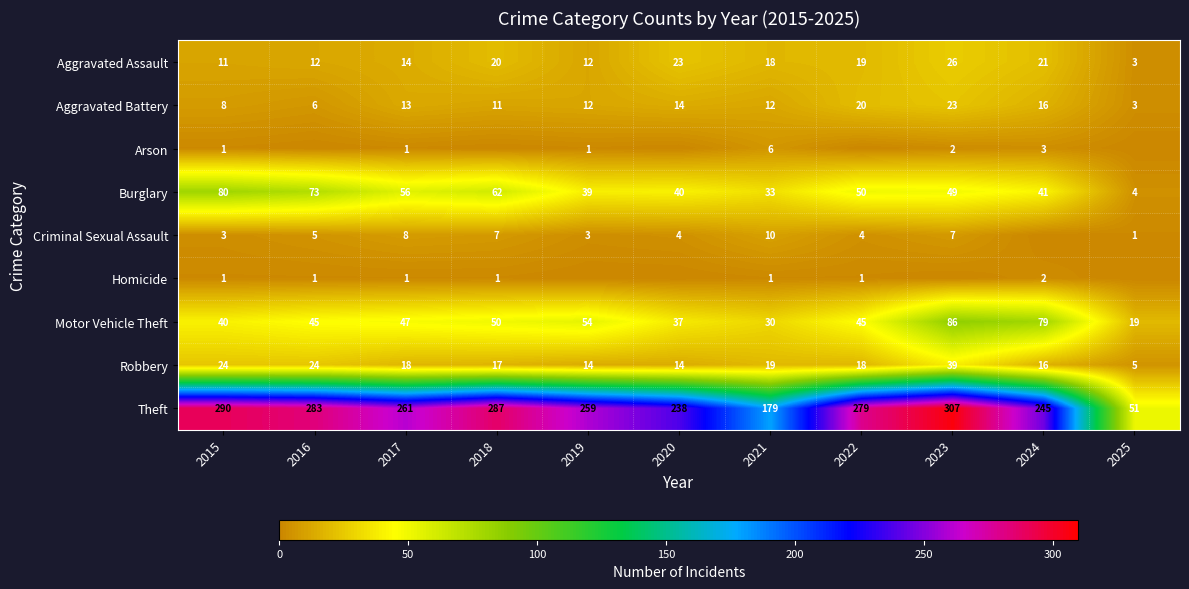

What is the spread (max minus min) of values at 2021?

178